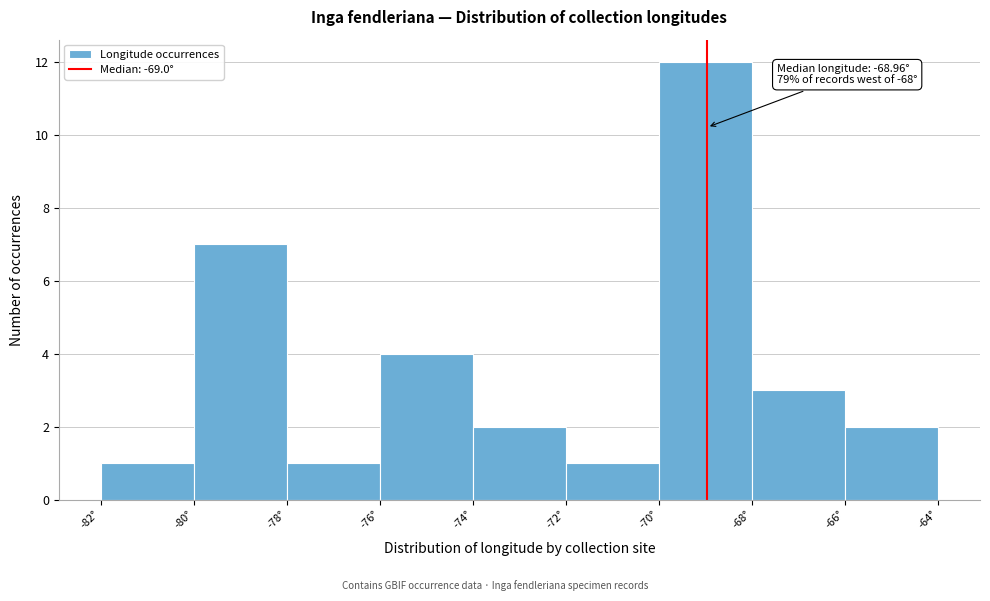

Which range on the x-axis has the tallest bar?

-70 to -68